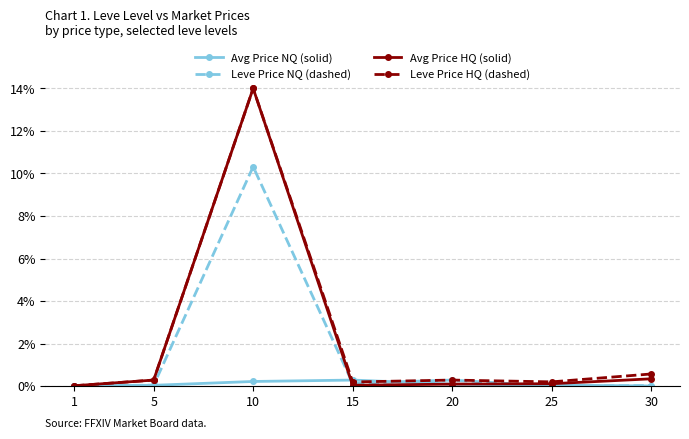

True or false: Leve Price HQ (dashed) has more than 2 points higher than both neighbors.

False